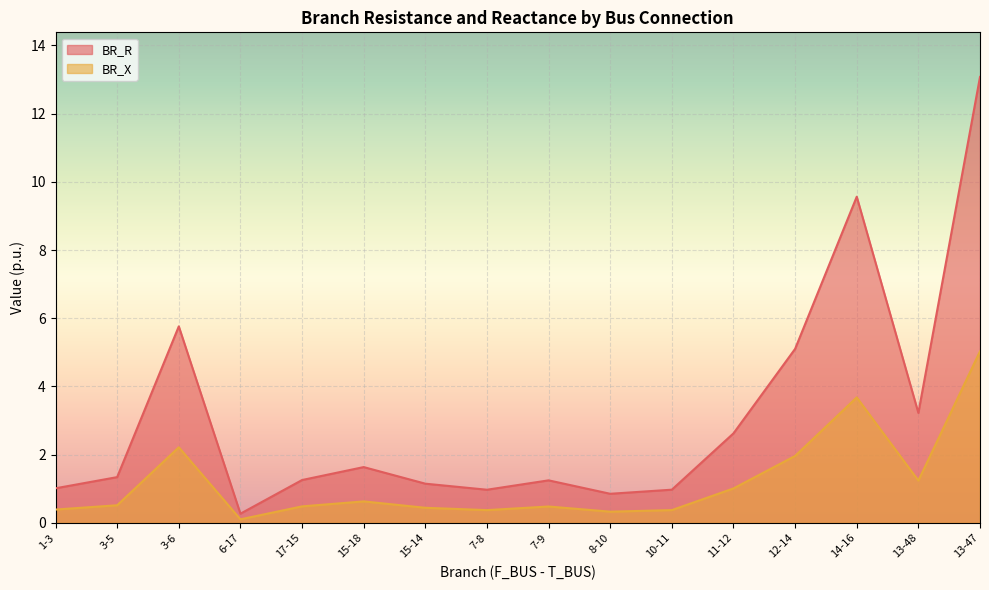

List the series in order of their overall mean, lowest first.

BR_X, BR_R